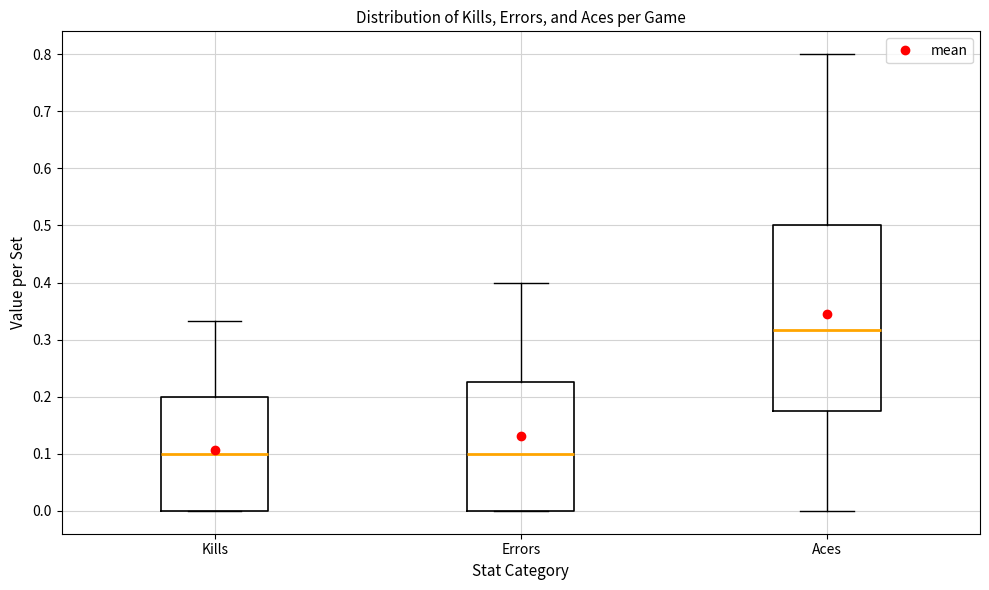

Reading left to right, read every box against the y-axis: the position of its median line, the range the box covers, and the ends of its whiskers. The values are not printed on the chart, so give them approximately, as read against the axis.

Kills: median 0.10, box 0.00 to 0.20, whiskers 0.00 to 0.33
Errors: median 0.10, box 0.00 to 0.23, whiskers 0.00 to 0.40
Aces: median 0.32, box 0.18 to 0.50, whiskers 0.00 to 0.80